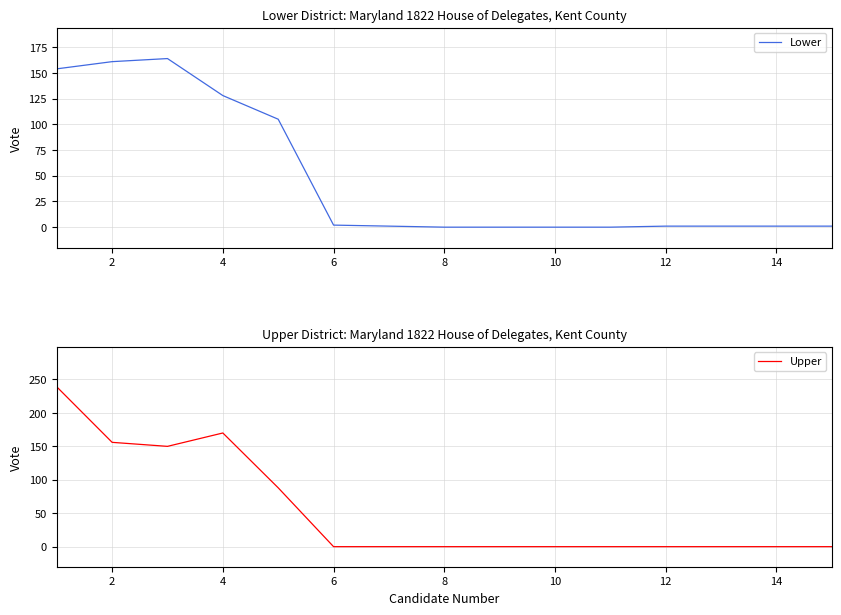

Between 14 and 16, which is larger?

14